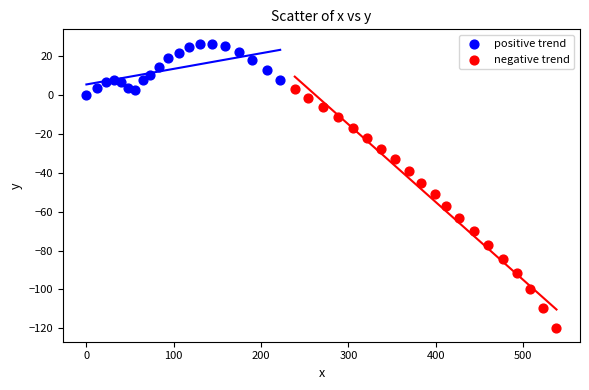

Which series has the largest Y range (max minus min)?

negative trend